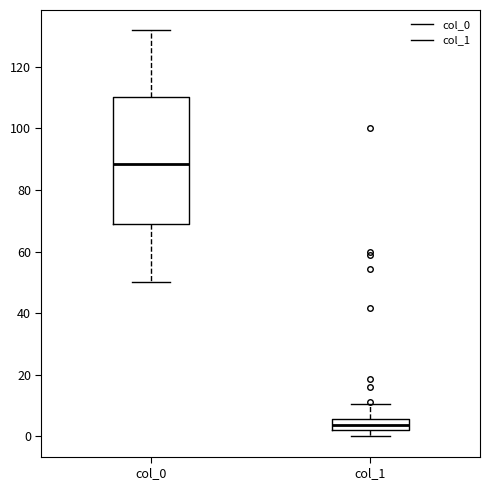

Which box has the highest median line?

col_0